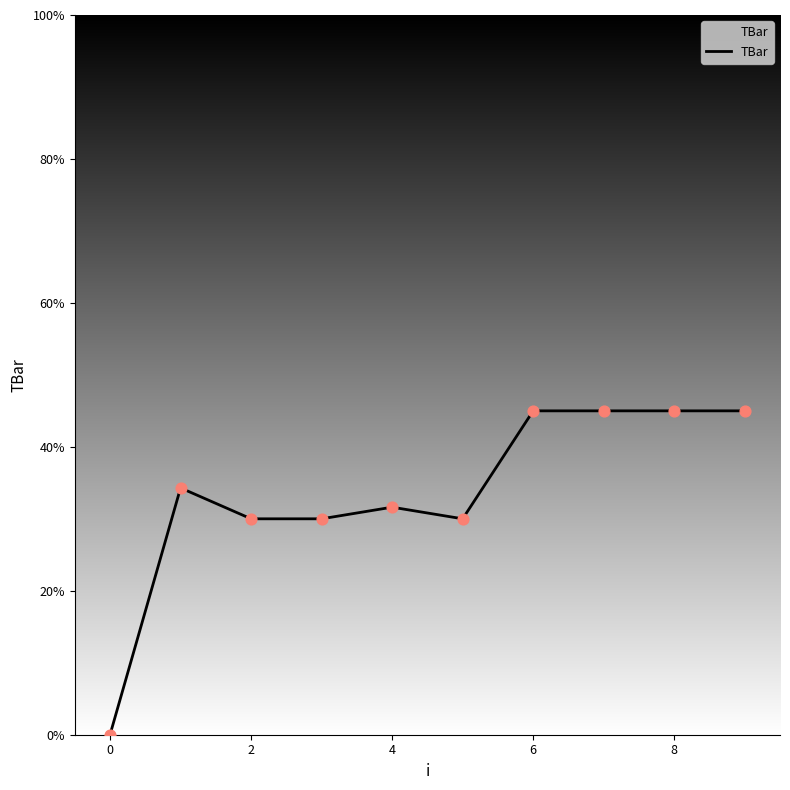

What is the difference between the maximum and minimum values?

45.0